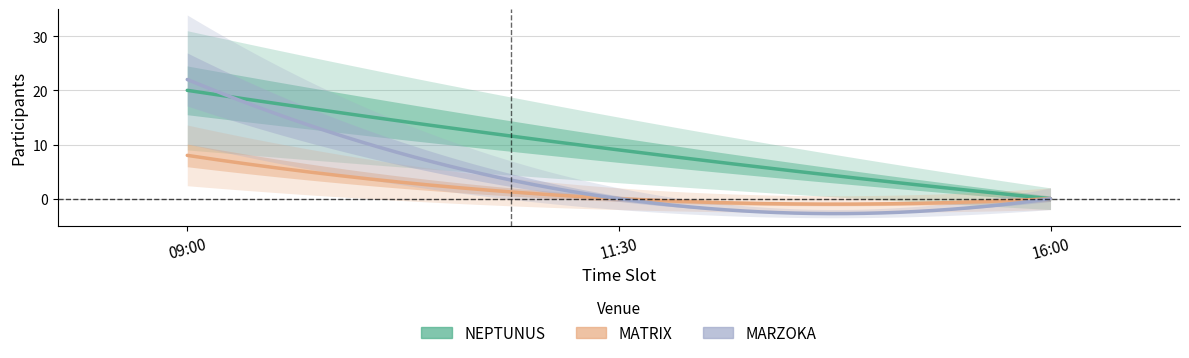

Which category has the highest value in the NEPTUNUS series?

09:00